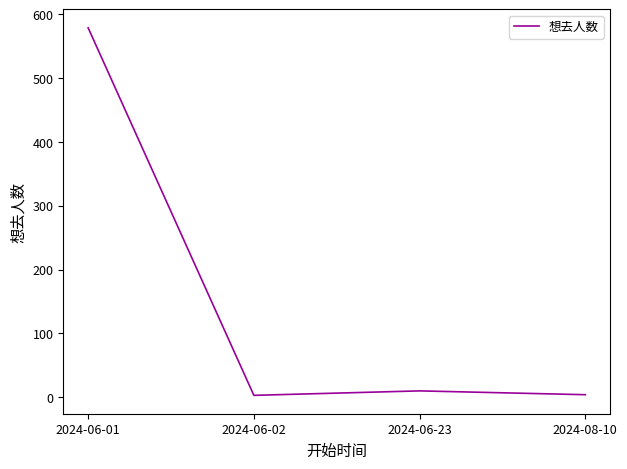

Which category has the highest value across all series?

2024-06-01